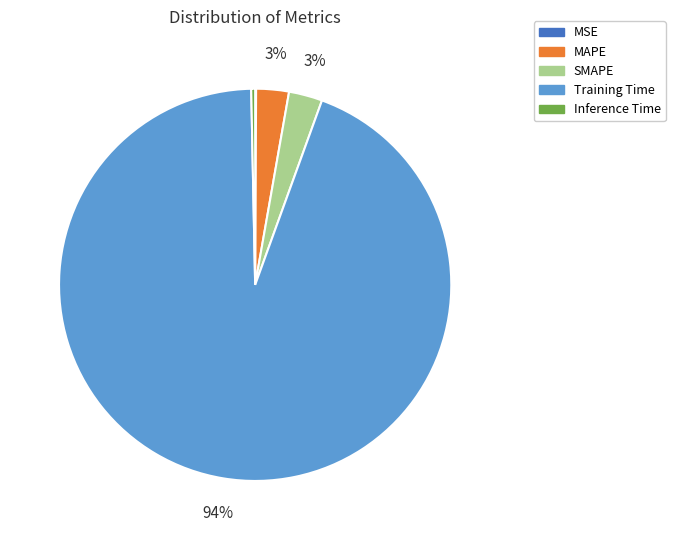

Which category accounts for the majority?

Training Time